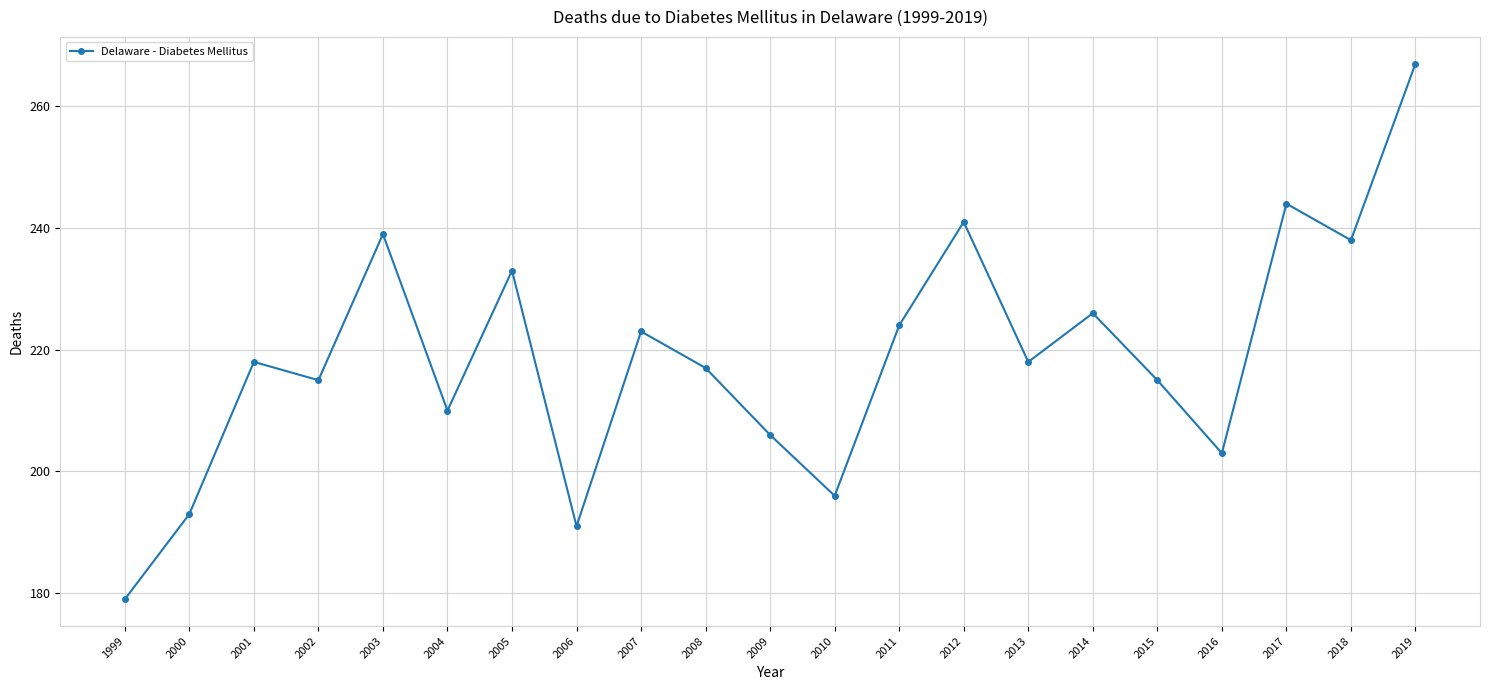

What is the difference between the values at 2003 and 2015?

24